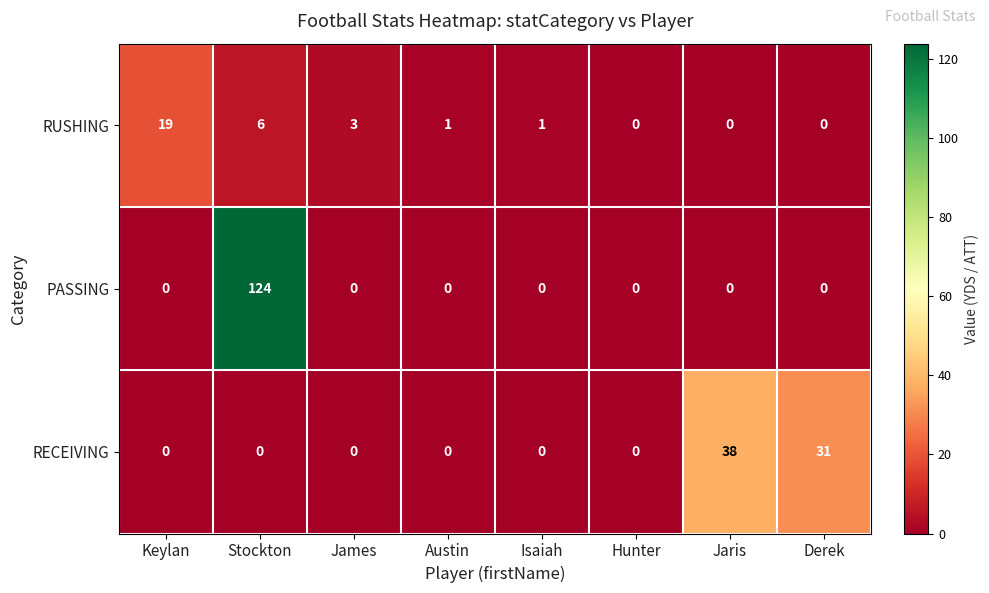

The value of RECEIVING at Hunter is -22. True or false?

False